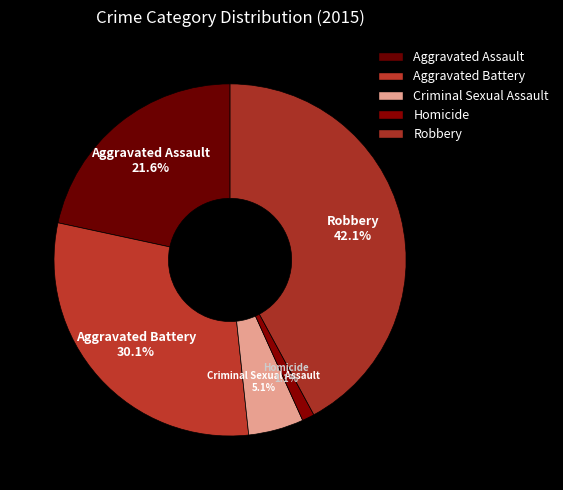

Rank the categories by value from lowest to highest.

Homicide, Criminal Sexual Assault, Aggravated Assault, Aggravated Battery, Robbery